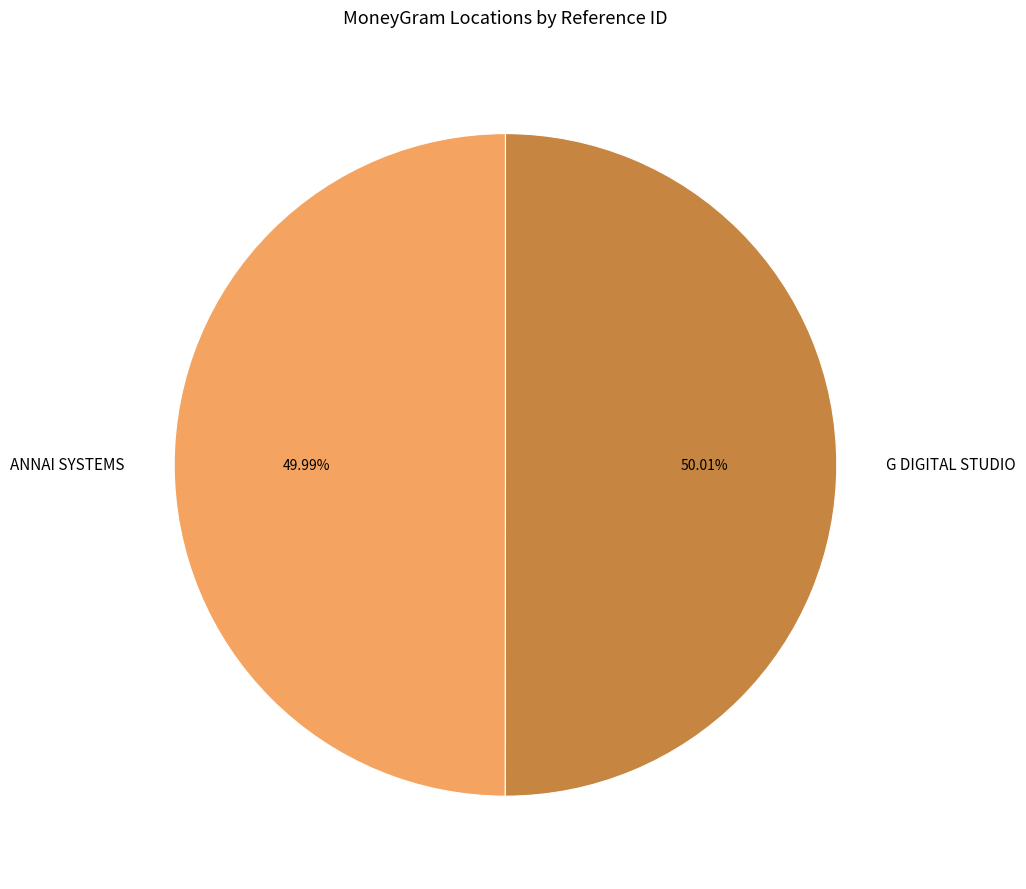

What is the ratio of the value at ANNAI SYSTEMS to the value at G DIGITAL STUDIO?

1.0